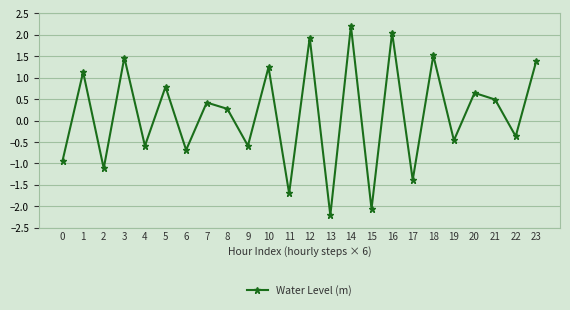

How many values are below 0?

11